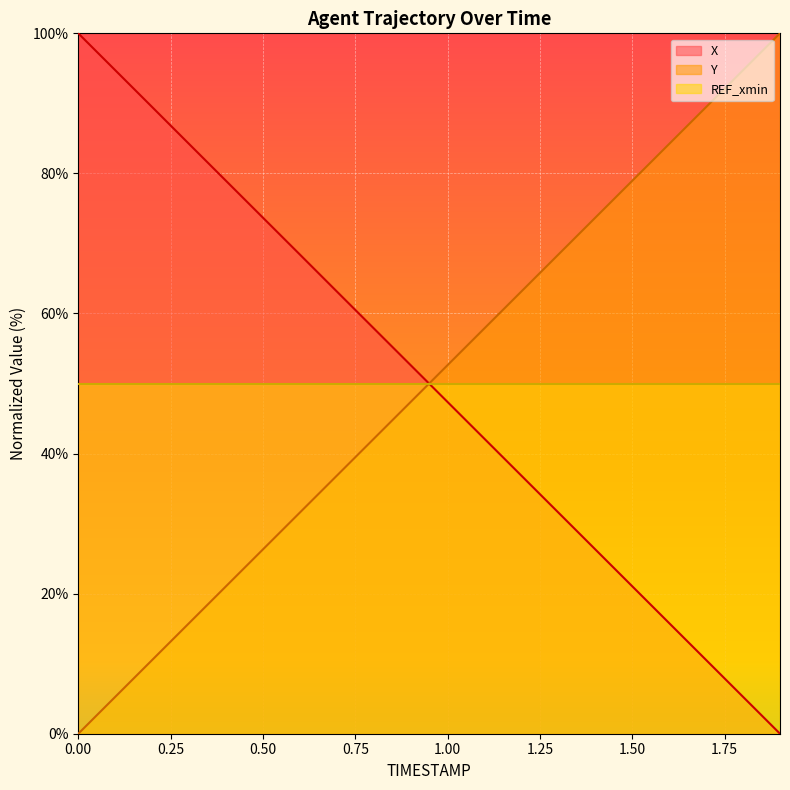

How many data points in Y are above 52?

10